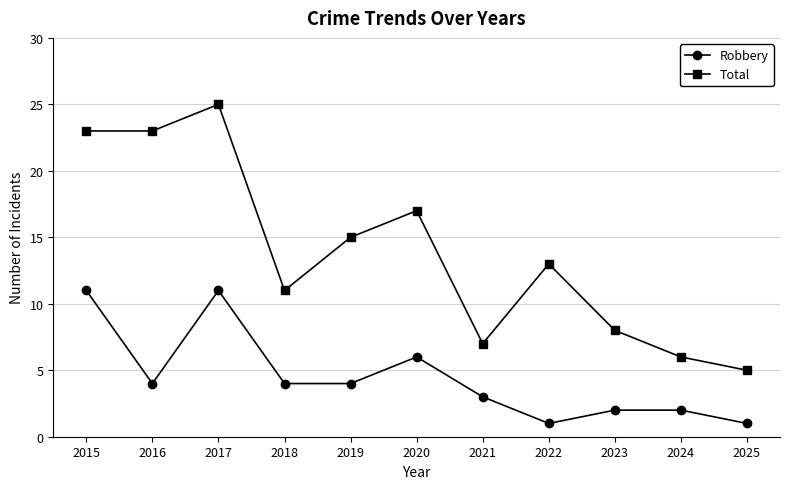

Where is the first local maximum for Total?

2017